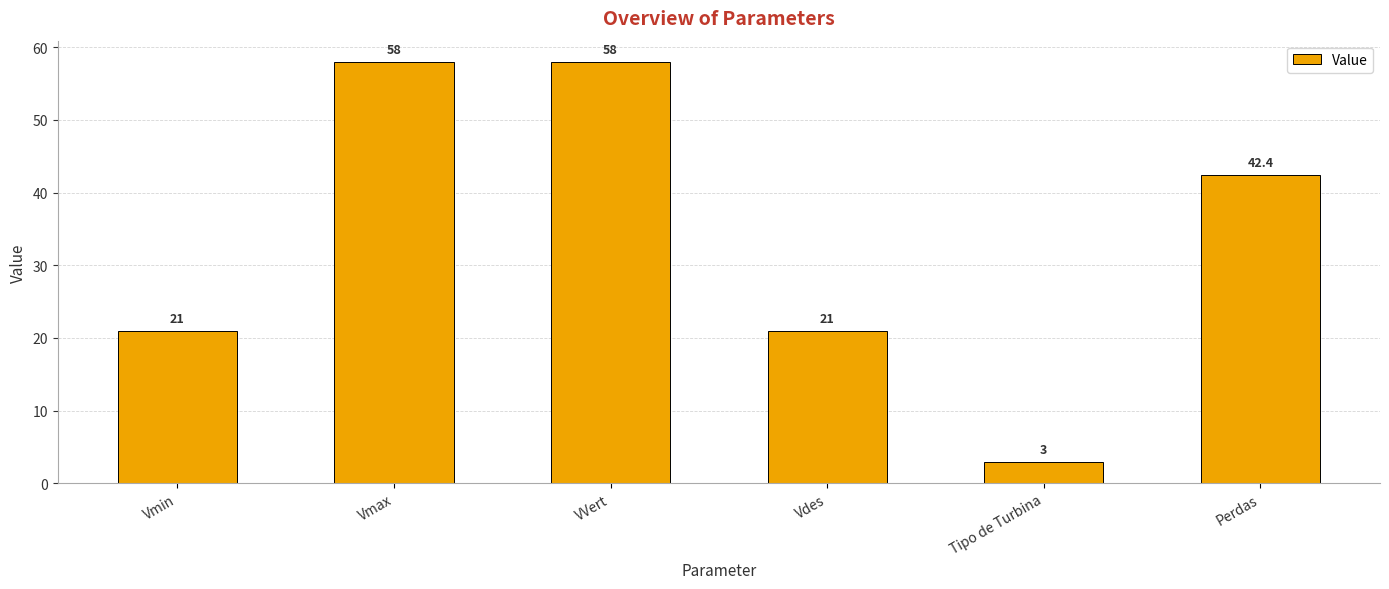

What is the label of the 6th bar from the right?

Vmin